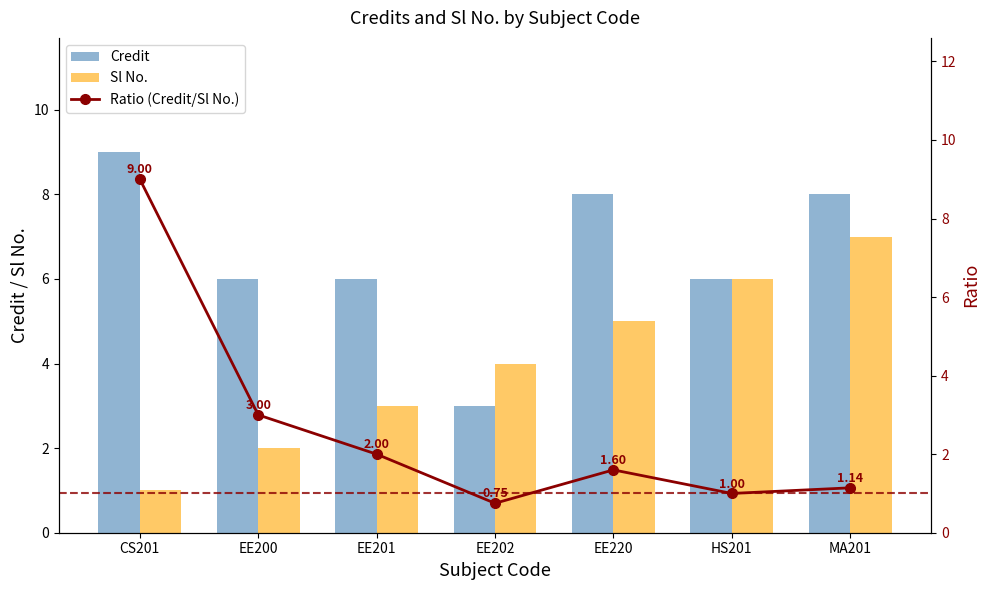

How many values in the Ratio (Credit/Sl No.) series are below 1?

1